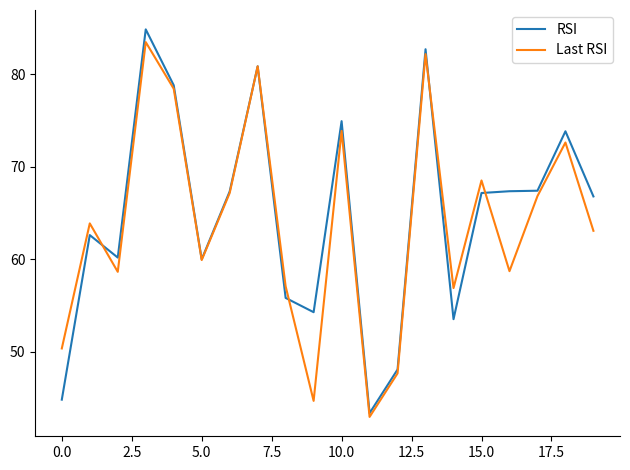

Which series has the largest range (max minus min)?

RSI